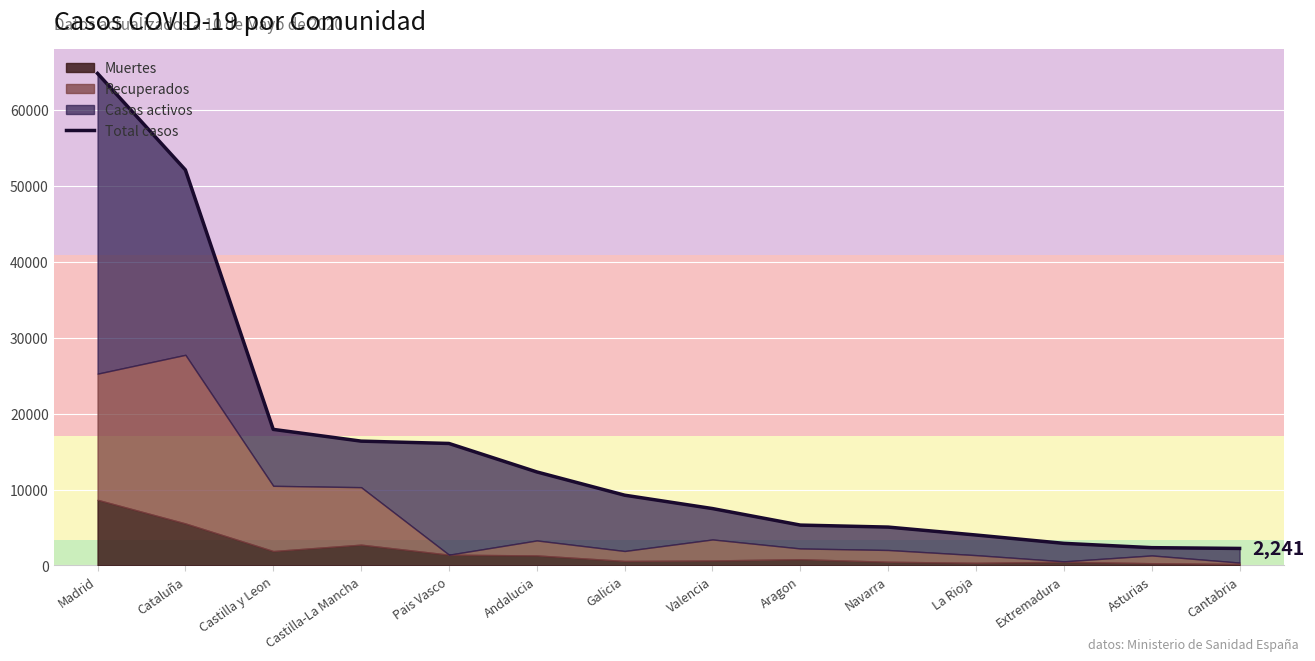

The chart shows a value of 16064 at Pais Vasco. True or false?

True